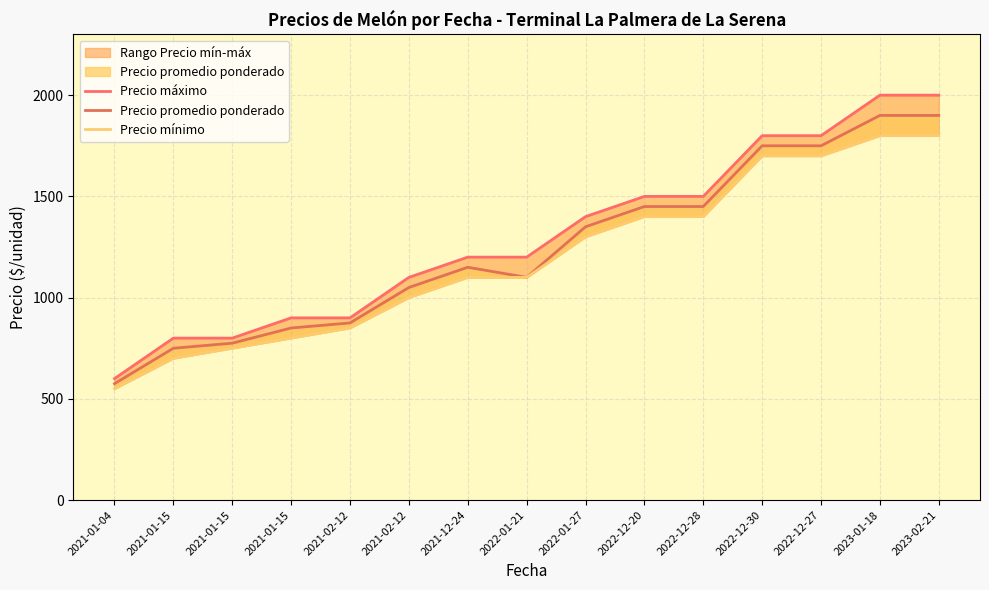

The Precio mínimo series shows 2818 at 2023-01-18. True or false?

False